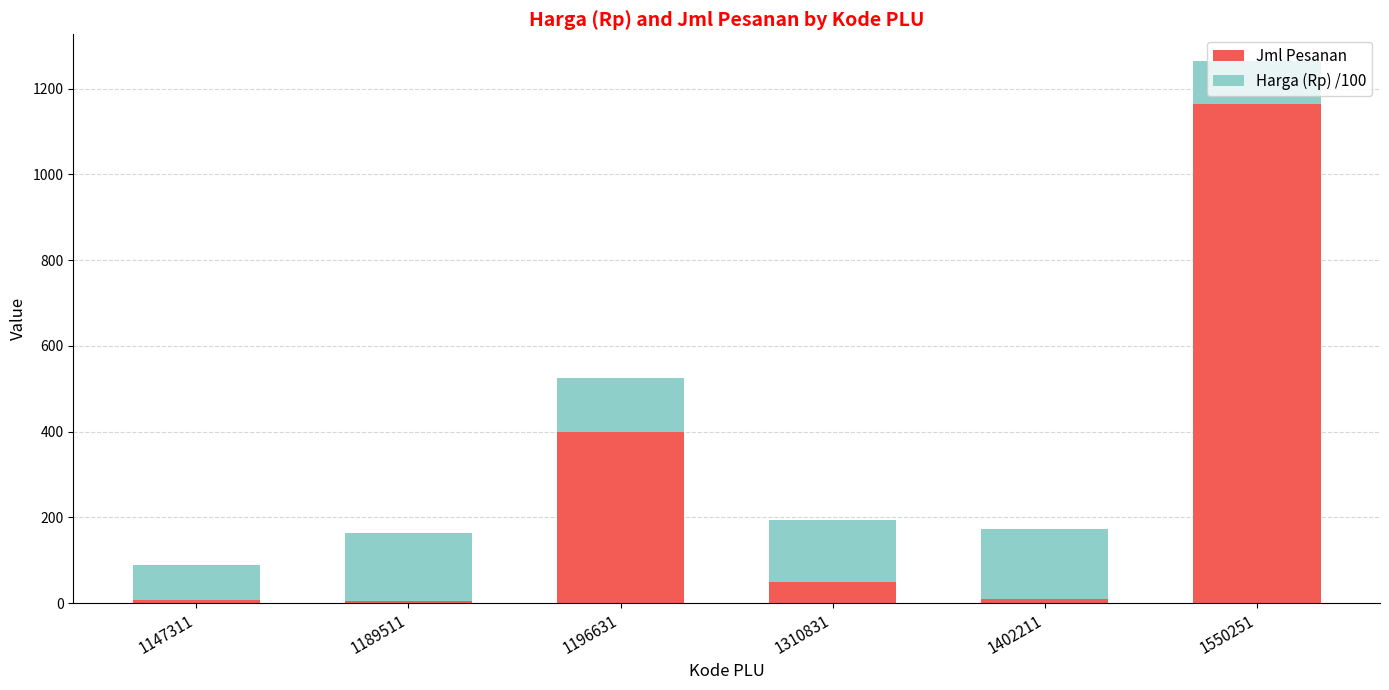

What is the average value of the Jml Pesanan series?

272.7